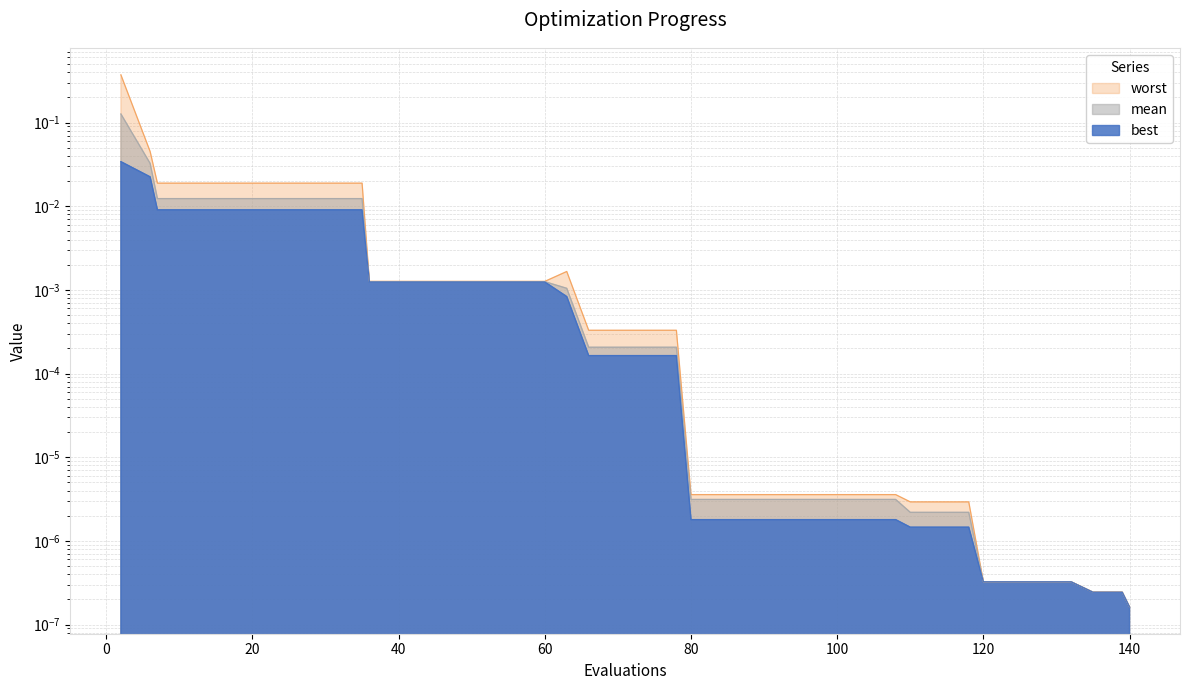

Reading right to left, extract all data points from this chart.

mean: 140=0.0	139=0.0	135=0.0	132=0.0	128=0.0	124=0.0	120=0.0	118=0.0	114=0.0	110=0.0	108=0.0	104=0.0	100=0.0	96=0.0	92=0.0	88=0.0	84=0.0	80=0.0	78=0.0	74=0.0	70=0.0	66=0.0	63=0.0	60=0.0	56=0.0	52=0.0	48=0.0	44=0.0	40=0.0	36=0.0	35=0.0	31=0.0	27=0.0	23=0.0	19=0.0	15=0.0	11=0.0	7=0.0	6=0.0	2=0.1
best: 140=0.0	139=0.0	135=0.0	132=0.0	128=0.0	124=0.0	120=0.0	118=0.0	114=0.0	110=0.0	108=0.0	104=0.0	100=0.0	96=0.0	92=0.0	88=0.0	84=0.0	80=0.0	78=0.0	74=0.0	70=0.0	66=0.0	63=0.0	60=0.0	56=0.0	52=0.0	48=0.0	44=0.0	40=0.0	36=0.0	35=0.0	31=0.0	27=0.0	23=0.0	19=0.0	15=0.0	11=0.0	7=0.0	6=0.0	2=0.0
worst: 140=0.0	139=0.0	135=0.0	132=0.0	128=0.0	124=0.0	120=0.0	118=0.0	114=0.0	110=0.0	108=0.0	104=0.0	100=0.0	96=0.0	92=0.0	88=0.0	84=0.0	80=0.0	78=0.0	74=0.0	70=0.0	66=0.0	63=0.0	60=0.0	56=0.0	52=0.0	48=0.0	44=0.0	40=0.0	36=0.0	35=0.0	31=0.0	27=0.0	23=0.0	19=0.0	15=0.0	11=0.0	7=0.0	6=0.0	2=0.4